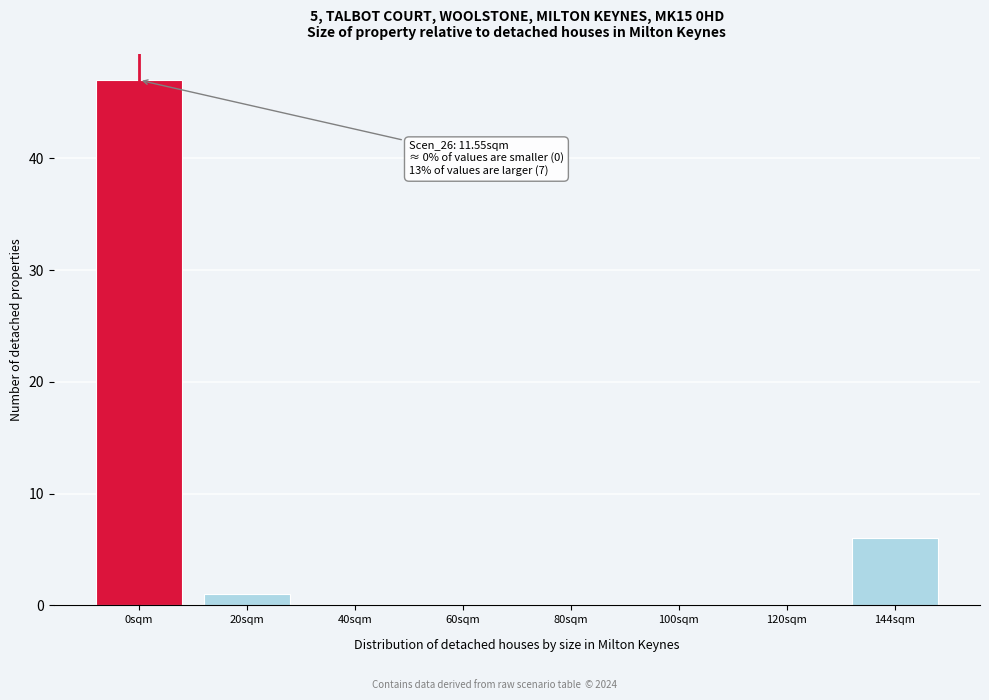

Reading right to left, list all the values displayed in this chart.

144sqm=6	120sqm=0	100sqm=0	80sqm=0	60sqm=0	40sqm=0	20sqm=1	0sqm=47